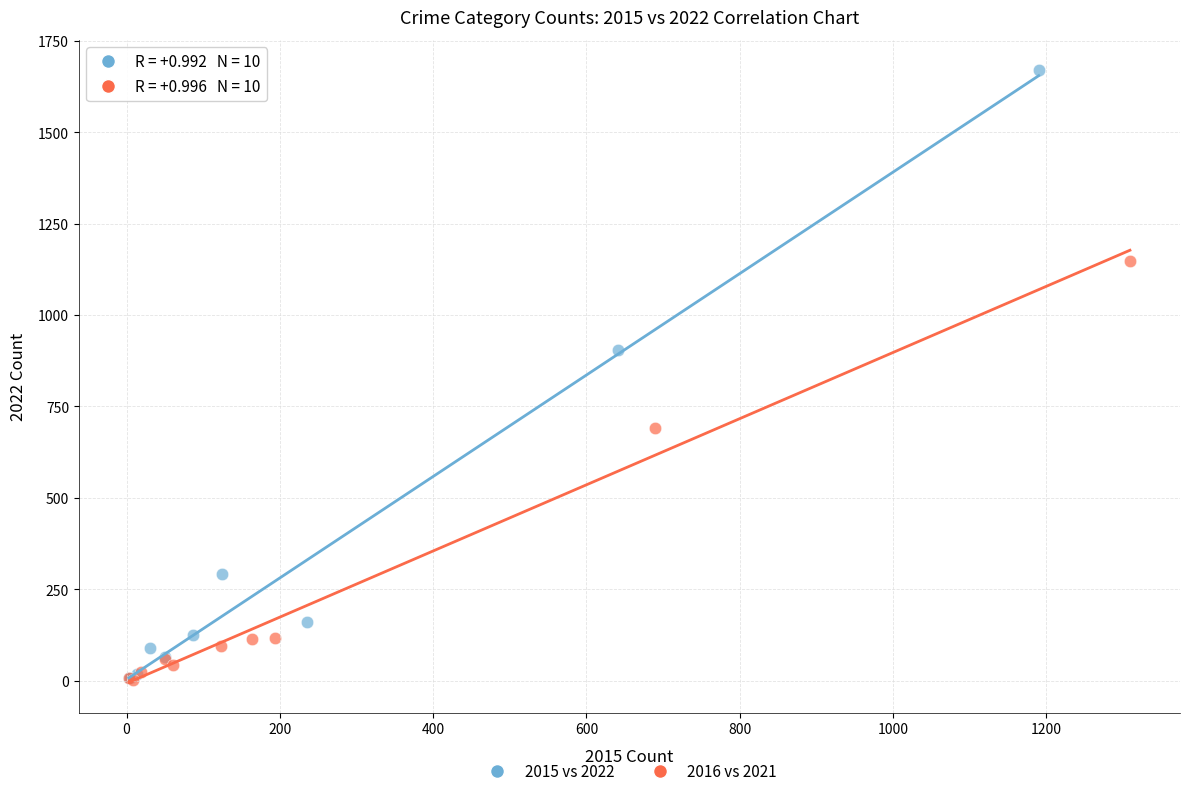

Which series has the largest Y range (max minus min)?

2015 vs 2022